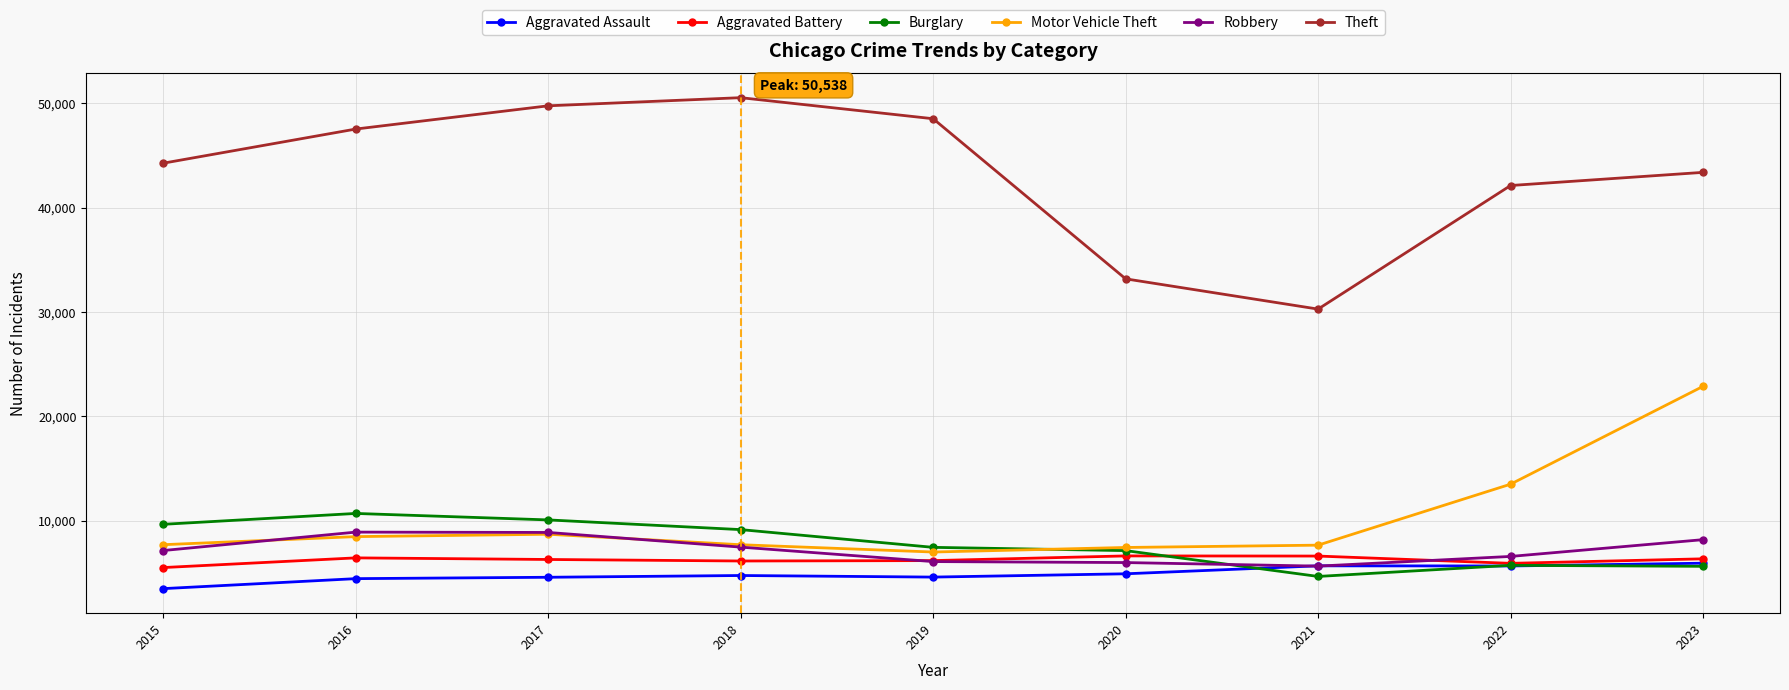

The Aggravated Battery series shows 9691 at 2016. True or false?

False